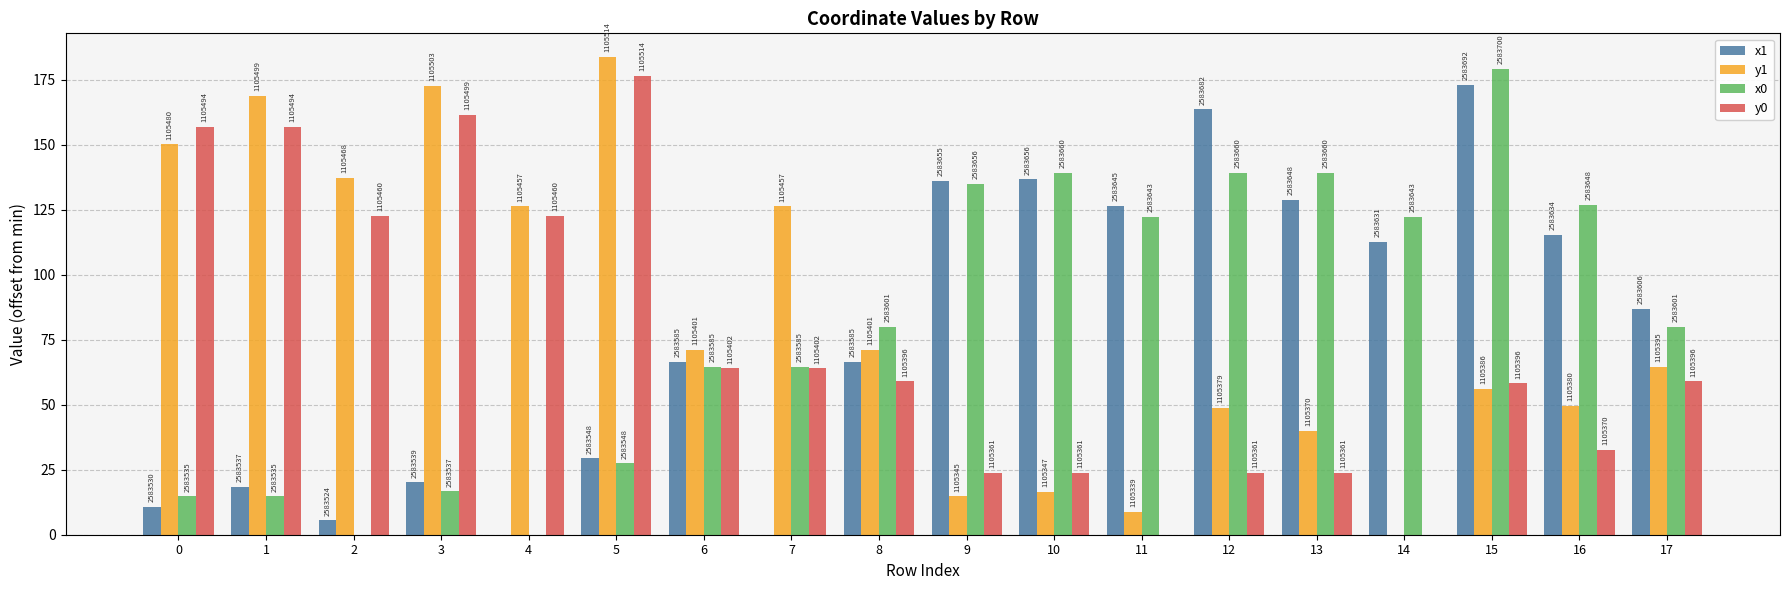

Are the bars grouped side by side (vs. stacked)?

Yes